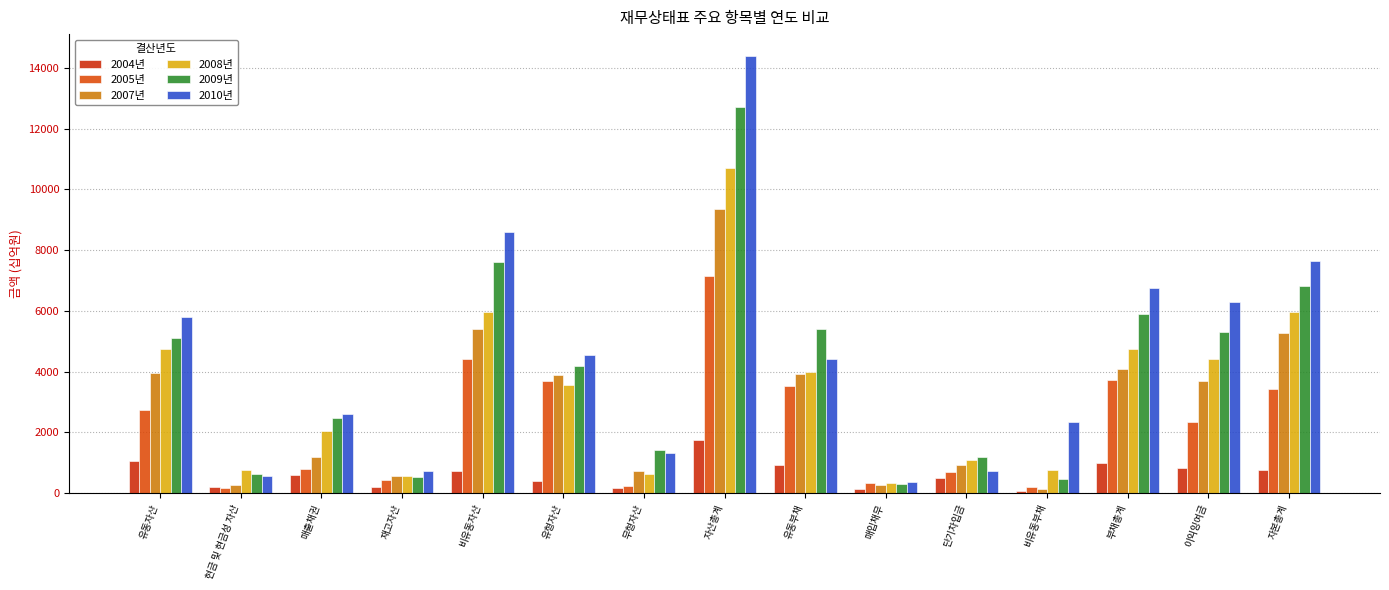

Reading right to left, transcribe all the data shown in this chart.

2004년: 자본총계=756.4	이익잉여금=842.3	부채총계=1010.4	비유동부채=62.1	단기차입금=492.0	매입채무=144.5	유동부채=942.2	자산총계=1766.8	무형자산=176.1	유형자산=392.1	비유동자산=715.2	재고자산=196.4	매출채권=603.2	현금 및 현금성 자산=188.2	유동자산=1051.5
2005년: 자본총계=3419.7	이익잉여금=2337.0	부채총계=3731.8	비유동부채=190.3	단기차입금=697.6	매입채무=326.1	유동부채=3541.5	자산총계=7151.5	무형자산=236.7	유형자산=3698.5	비유동자산=4419.8	재고자산=421.5	매출채권=782.0	현금 및 현금성 자산=185.7	유동자산=2731.7
2007년: 자본총계=5284.8	이익잉여금=3700.6	부채총계=4075.9	비유동부채=145.5	단기차입금=920.1	매입채무=257.7	유동부채=3930.5	자산총계=9360.8	무형자산=740.6	유형자산=3887.1	비유동자산=5405.0	재고자산=577.9	매출채권=1179.1	현금 및 현금성 자산=285.1	유동자산=3955.7
2008년: 자본총계=5966.3	이익잉여금=4410.6	부채총계=4747.8	비유동부채=760.3	단기차입금=1078.5	매입채무=341.7	유동부채=3987.4	자산총계=10714.1	무형자산=648.6	유형자산=3564.1	비유동자산=5958.0	재고자산=579.9	매출채권=2054.4	현금 및 현금성 자산=761.0	유동자산=4756.0
2009년: 자본총계=6806.8	이익잉여금=5295.9	부채총계=5900.0	비유동부채=482.3	단기차입금=1197.2	매입채무=292.2	유동부채=5417.7	자산총계=12706.8	무형자산=1410.9	유형자산=4182.0	비유동자산=7612.2	재고자산=545.9	매출채권=2465.0	현금 및 현금성 자산=637.2	유동자산=5094.6
2010년: 자본총계=7648.0	이익잉여금=6298.1	부채총계=6747.3	비유동부채=2337.6	단기차입금=744.7	매입채무=383.1	유동부채=4409.7	자산총계=14395.3	무형자산=1336.2	유형자산=4541.6	비유동자산=8607.3	재고자산=732.0	매출채권=2621.0	현금 및 현금성 자산=563.5	유동자산=5788.1